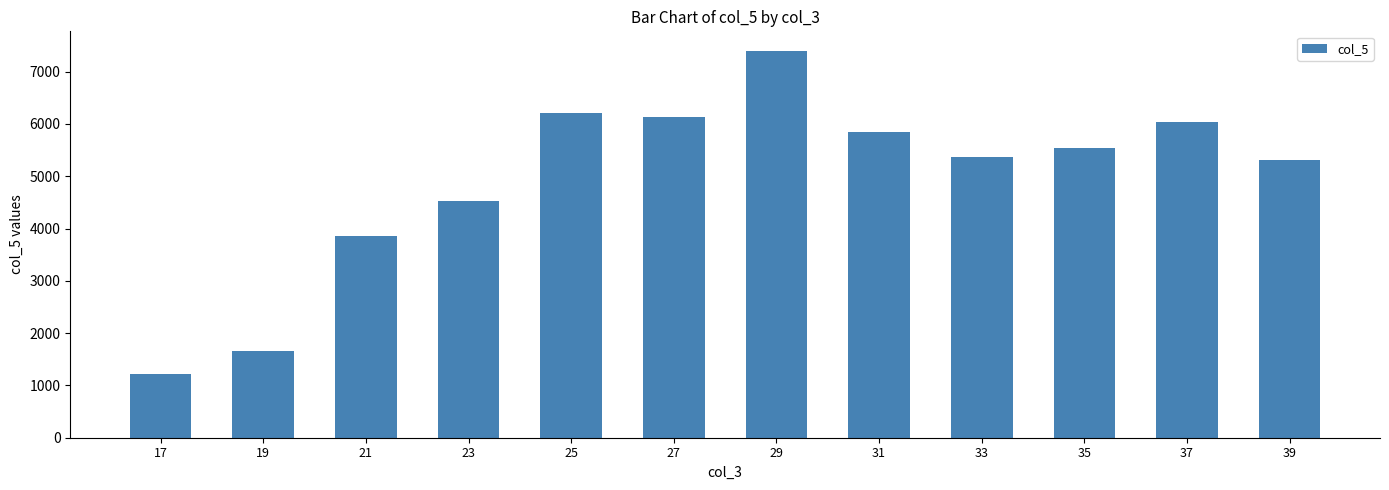

Where is the data nearest to the value 4308?

23